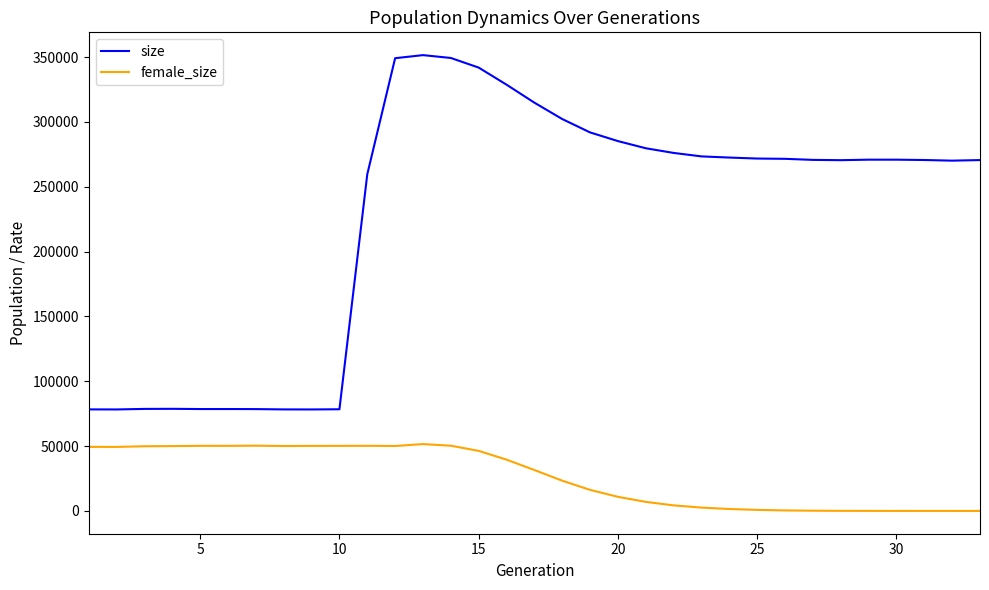

What is the difference between the maximum and minimum values in the female_size series?

51558